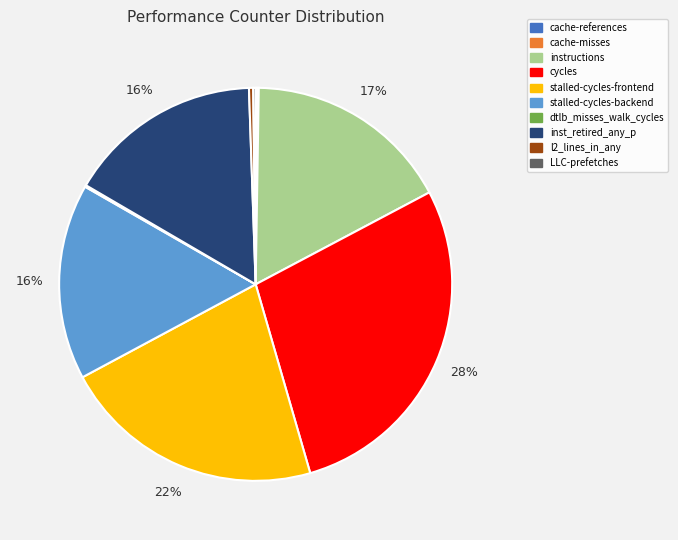

Which category has the biggest portion of the pie?

cycles